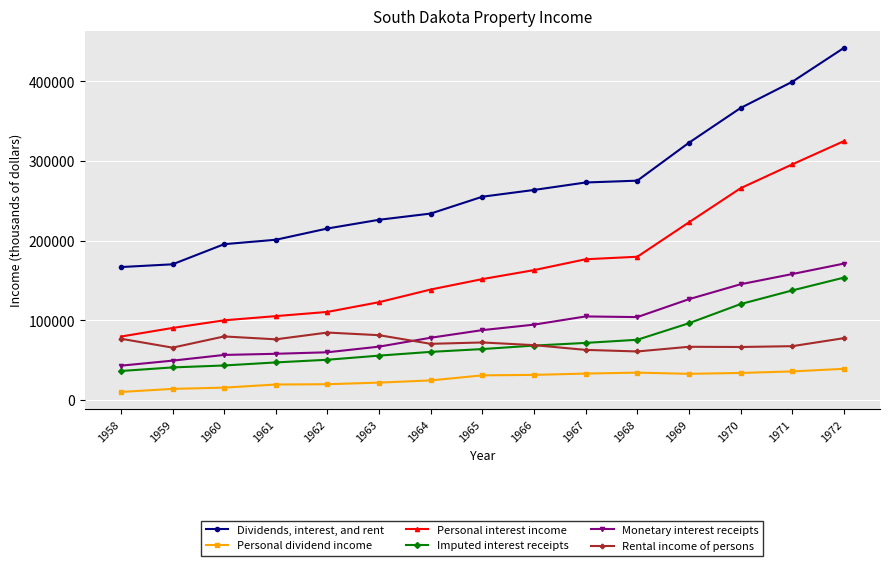

How many data points does each series have?

15